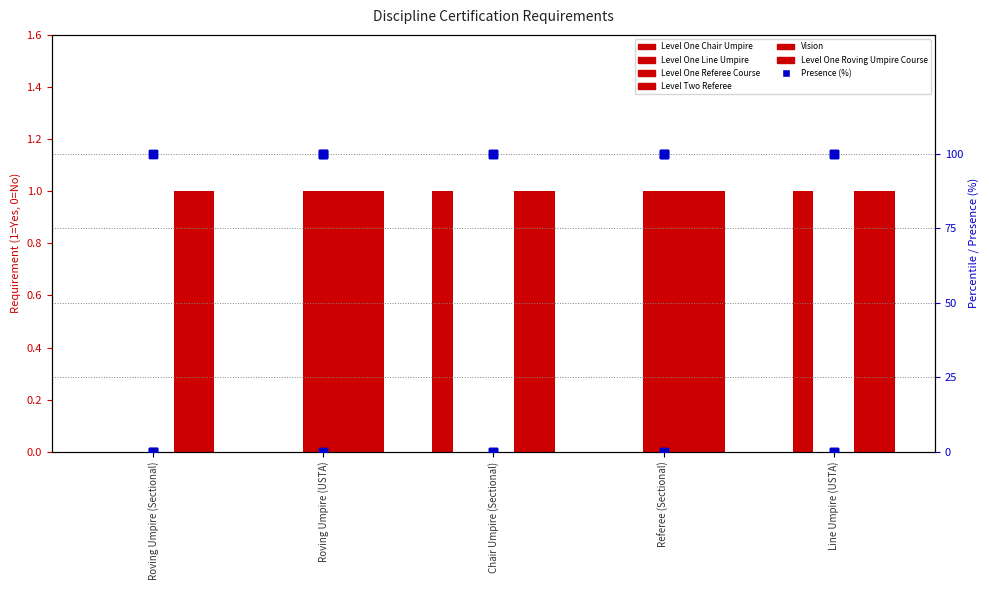

Which series reaches the maximum Y coordinate?

Level One Chair Umpire